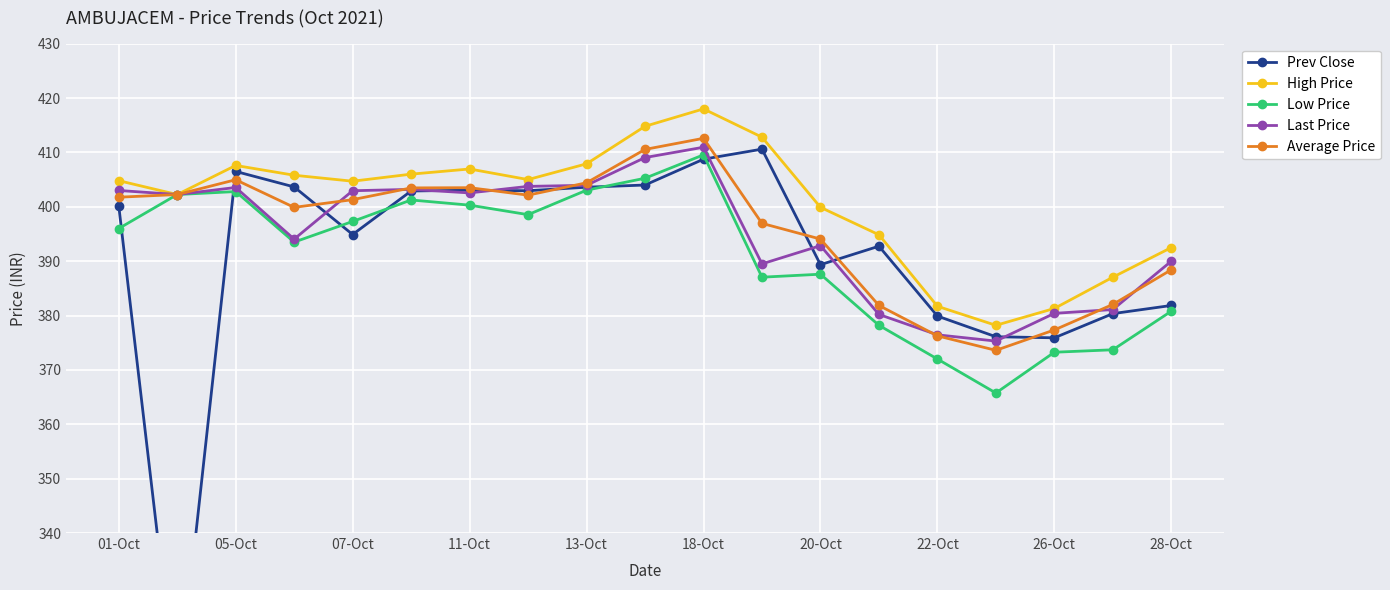

Where does the Average Price series first go above 401?

01-Oct